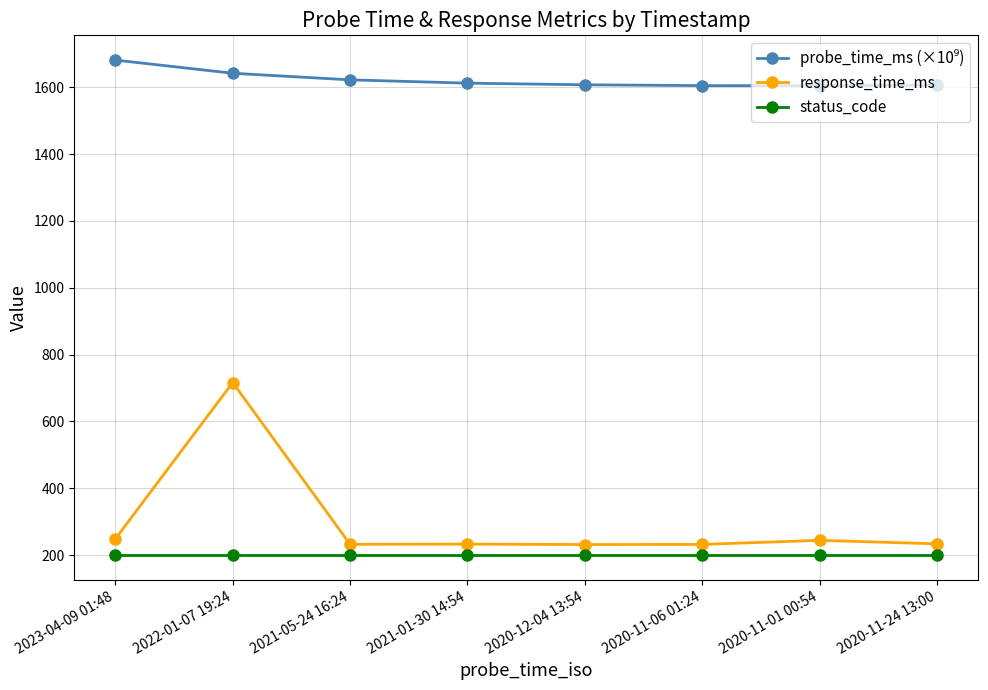

What is the difference between the maximum and minimum values in the response_time_ms series?

484.6